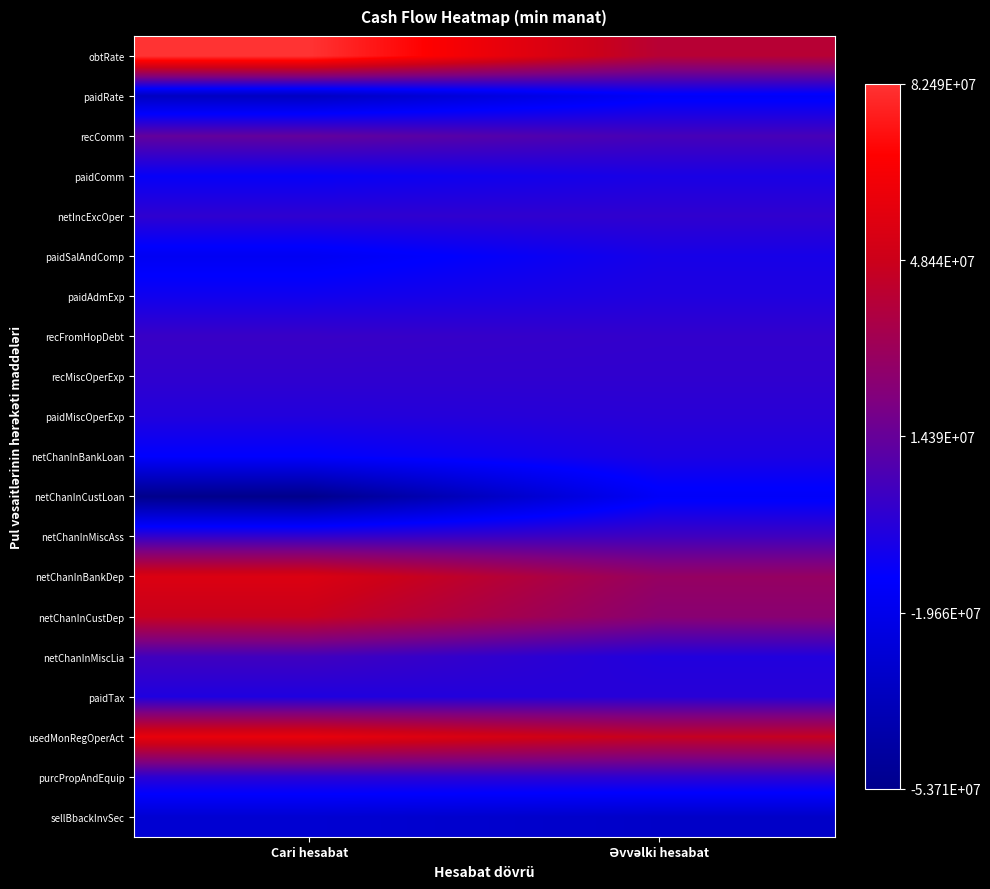

Which has a higher value, Cari hesabat or Əvvəlki hesabat?

Cari hesabat